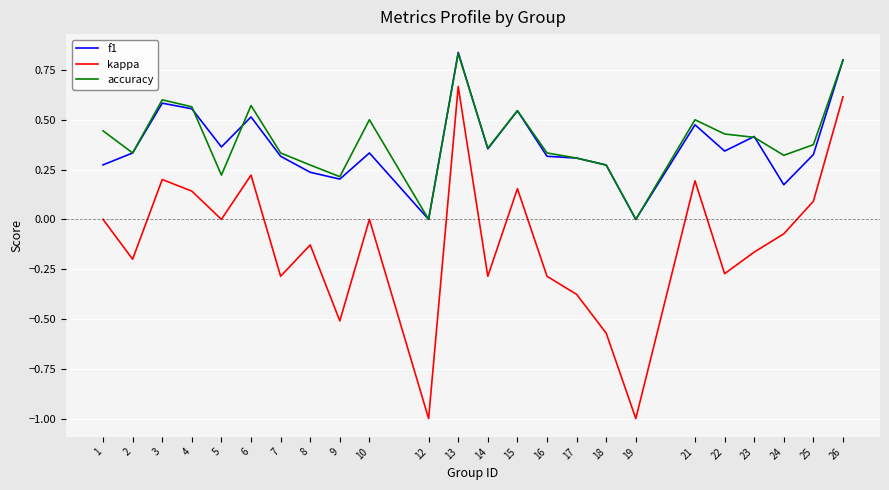

What is the minimum value shown in the chart?

-1.0